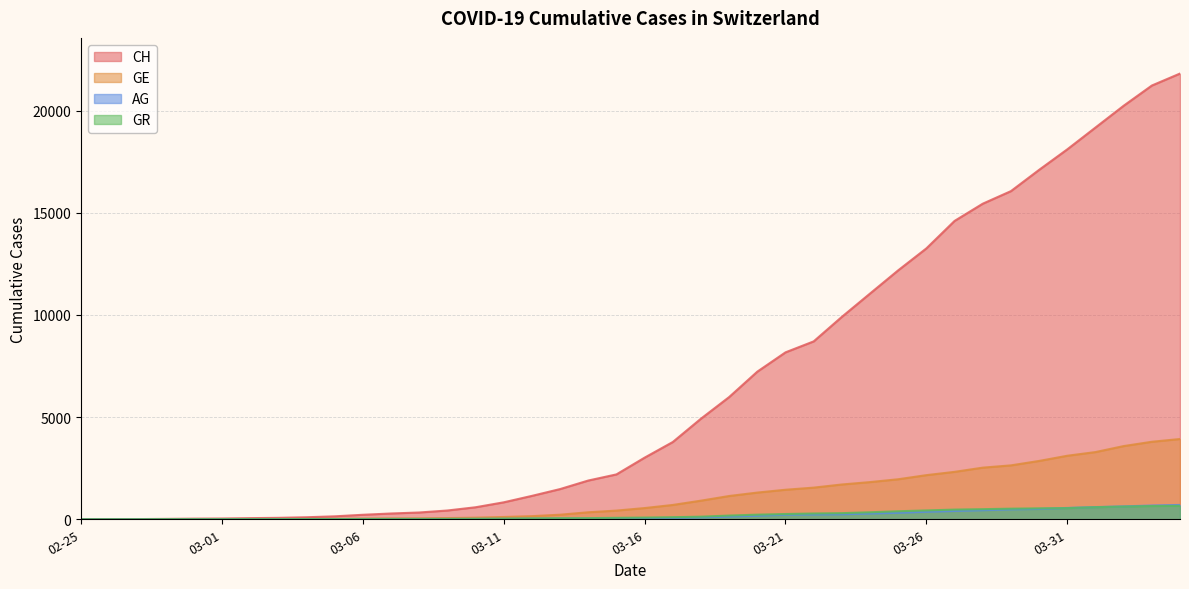

Which series has the largest total across all categories?

CH